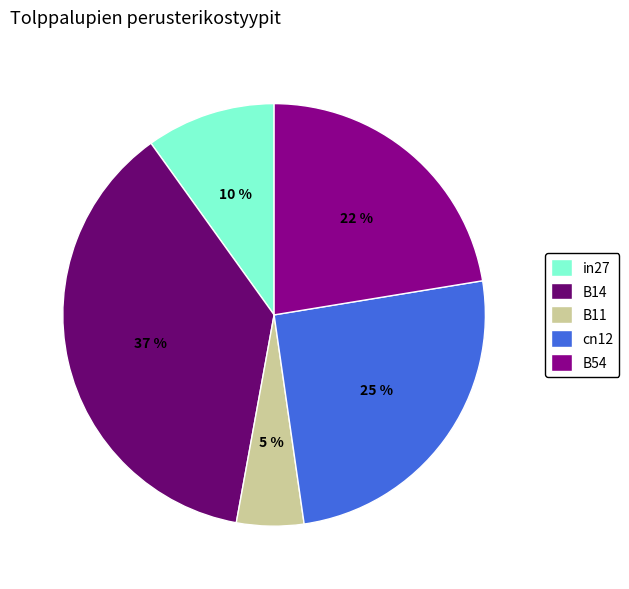

Is the sum of B54 and in27 greater than half?

No